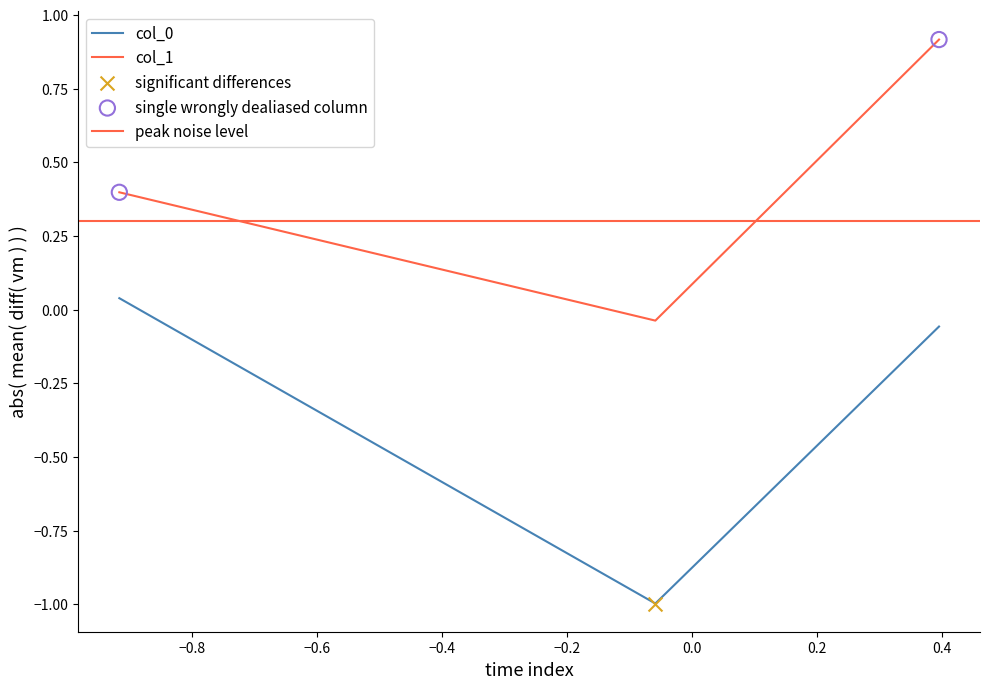

Which series has the largest total across all categories?

col_1